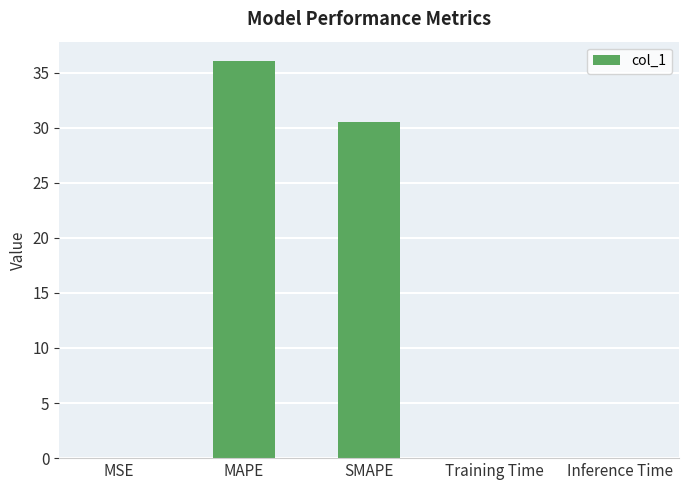

Where is the data nearest to the value 18?

SMAPE